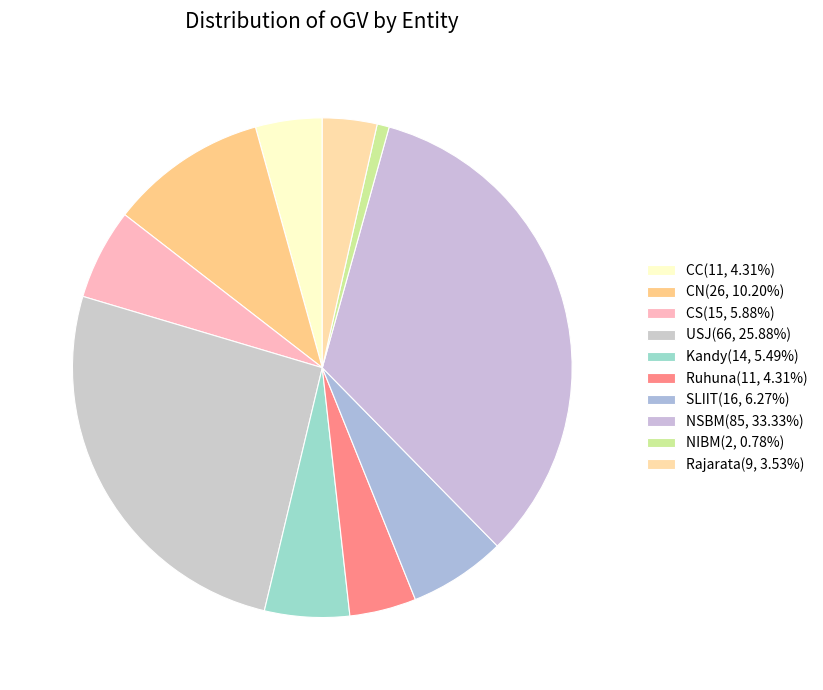

To the nearest percent, what percentage of the pie is SLIIT?

6%